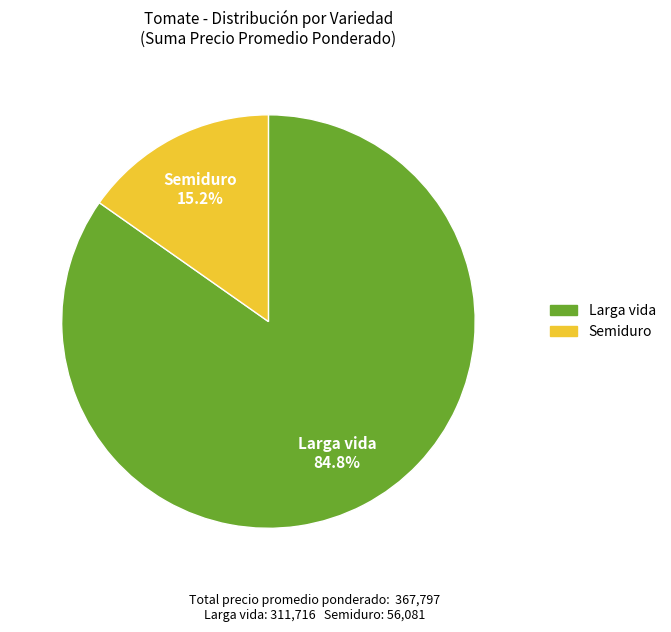

Which has a higher value, Semiduro or Larga vida?

Larga vida